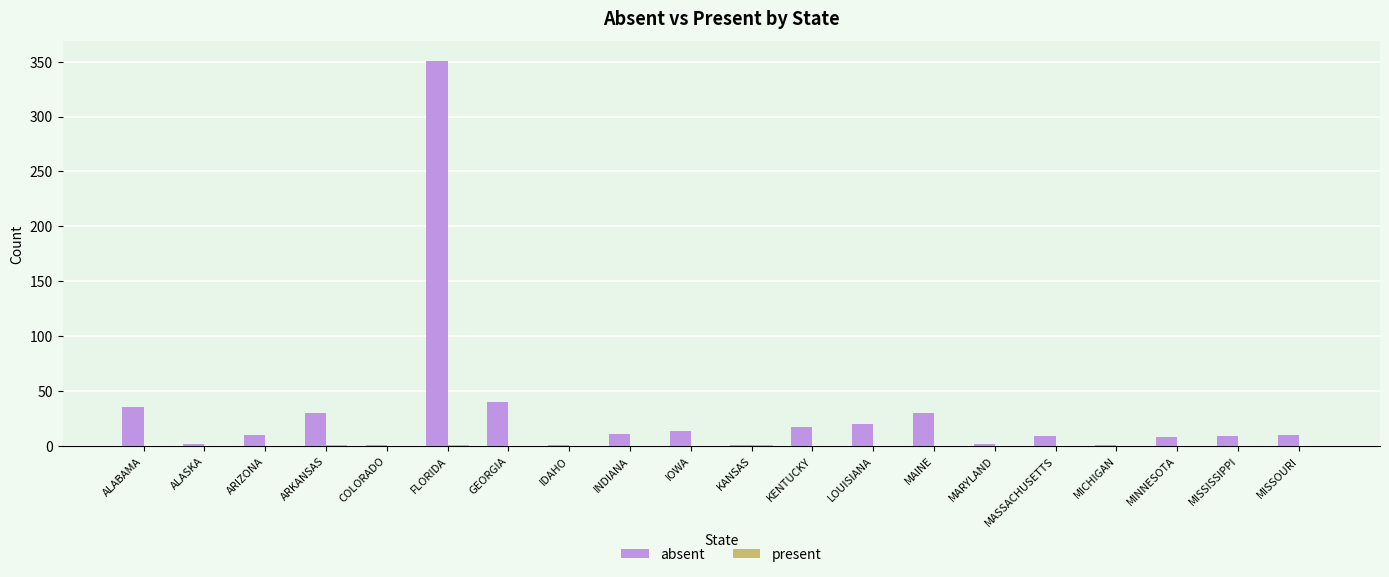

Is it true that absent equals 10 at MISSOURI?

True